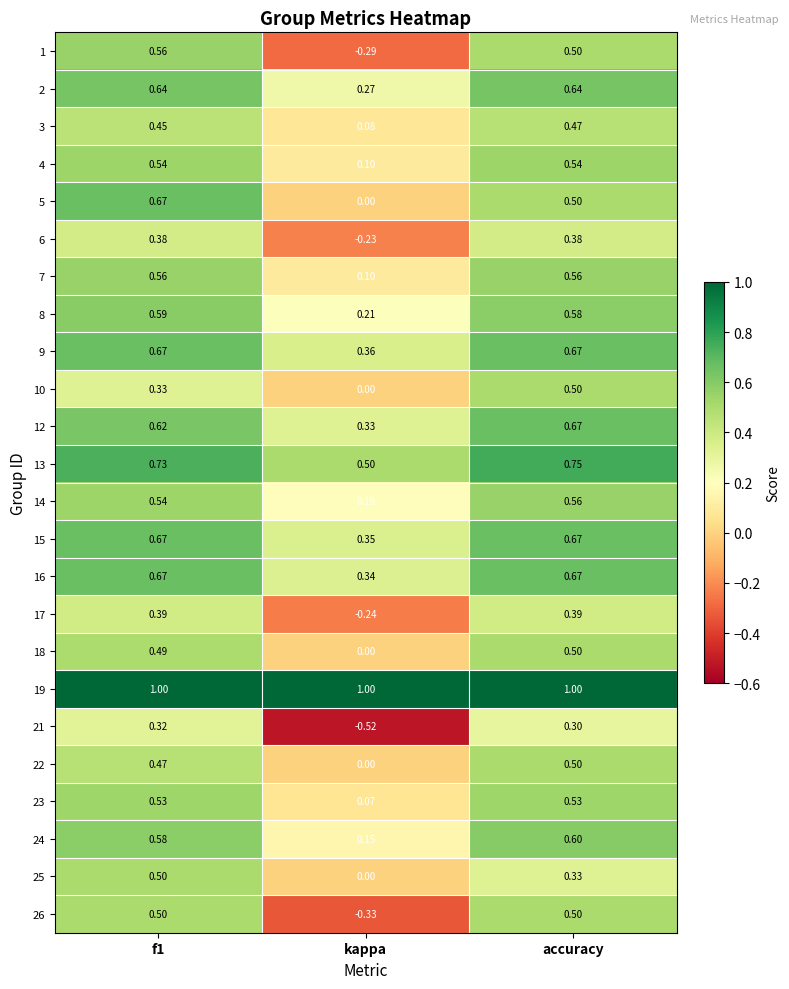

At which label does 10 reach its peak?

accuracy